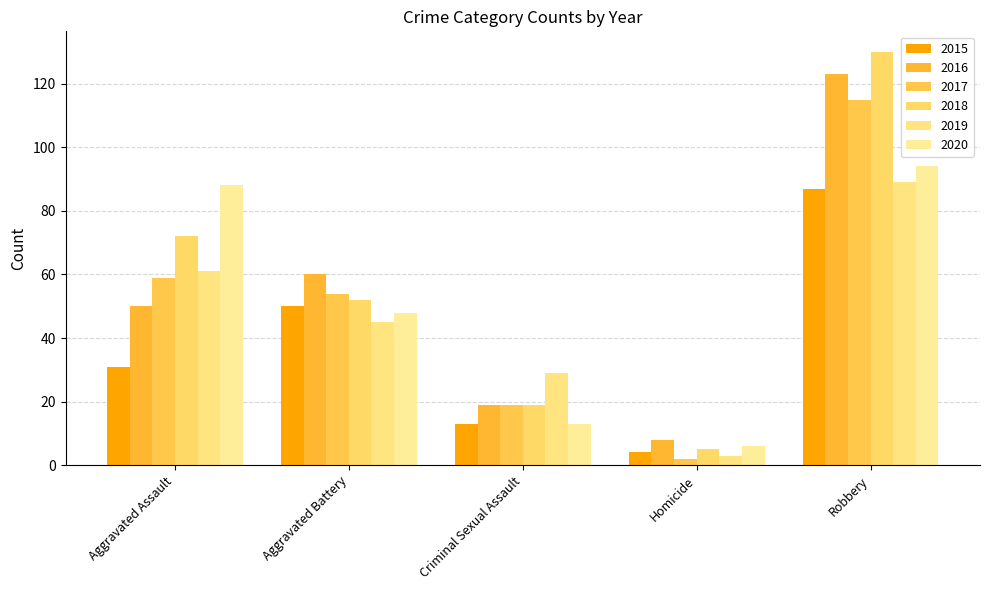

Between Aggravated Assault and Robbery, which series saw the biggest shift?

2016